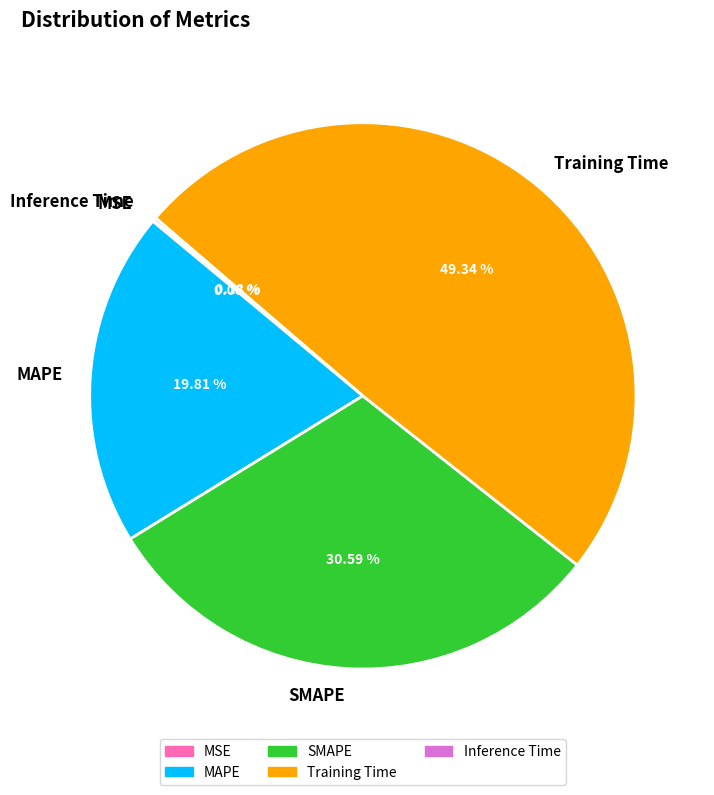

Approximately how many times larger is the value at MAPE compared to SMAPE?

0.6